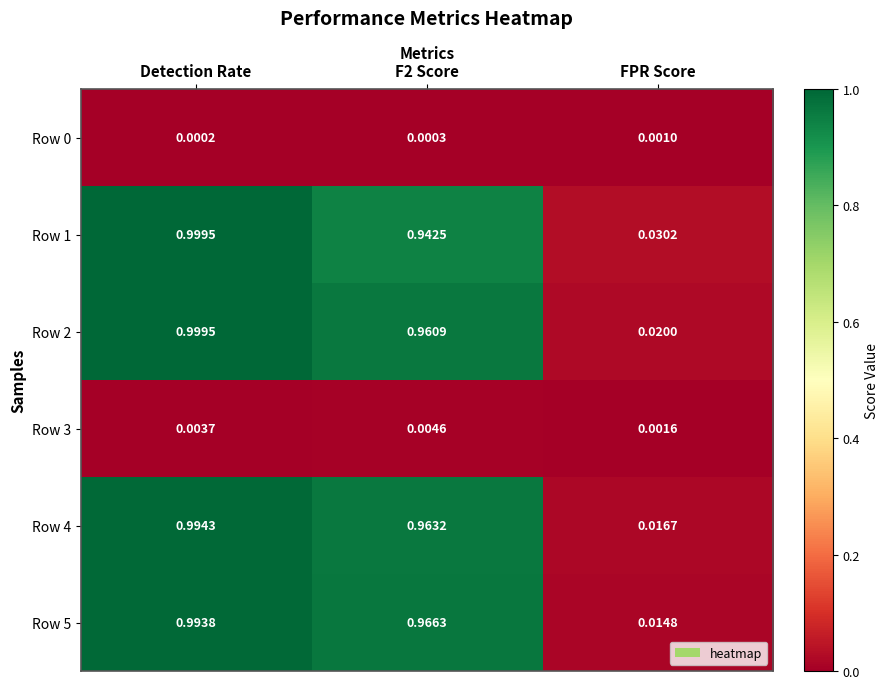

Is the value of Row 4 at FPR Score greater than the value of Row 1 at Detection Rate?

No